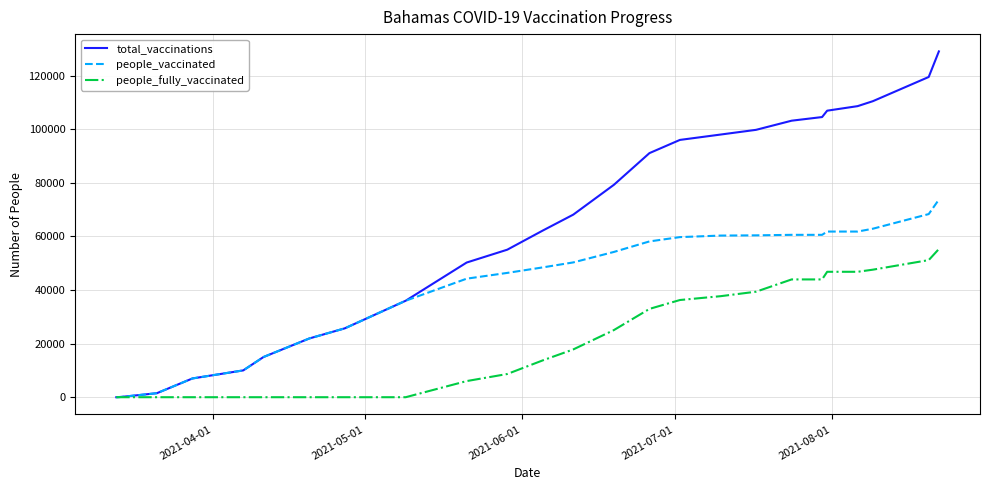

Count the number of data series in this chart.

3